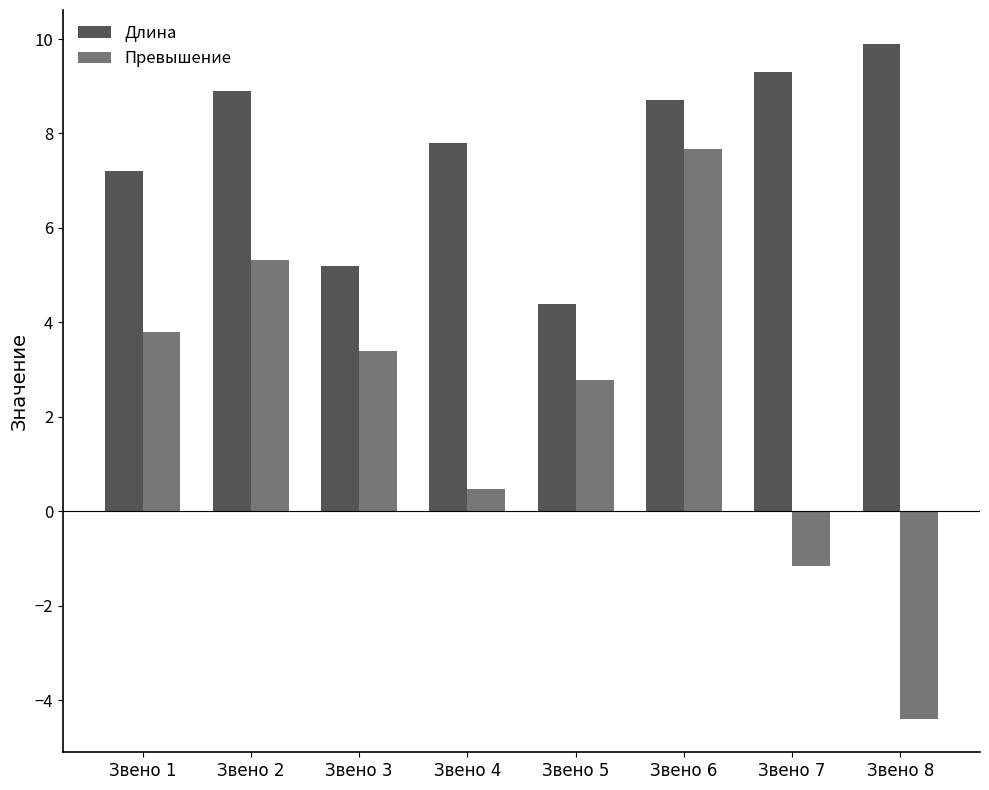

Which series has the largest total across all categories?

Длина